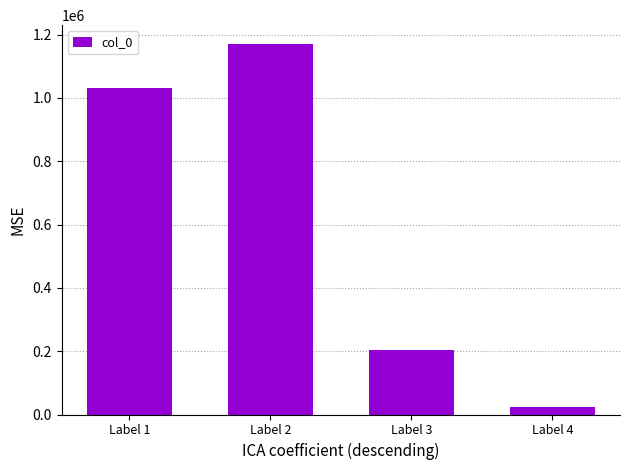

What is the difference between the maximum and minimum values?

1147021